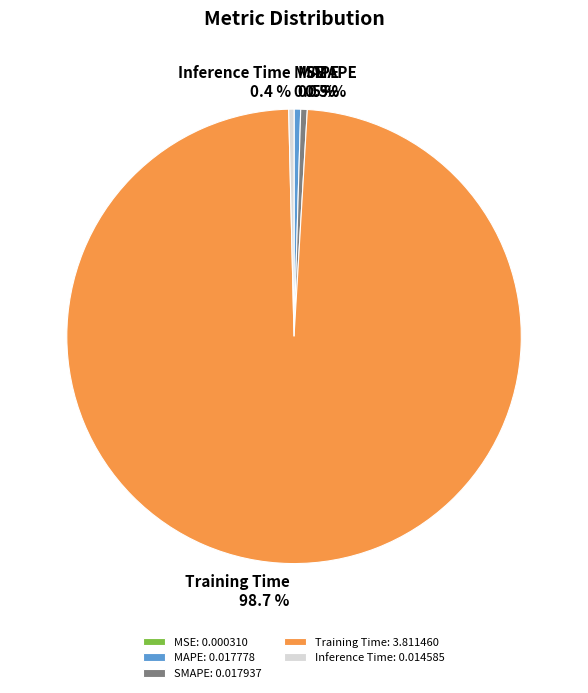

Is the sum of MAPE and Inference Time greater than half?

No